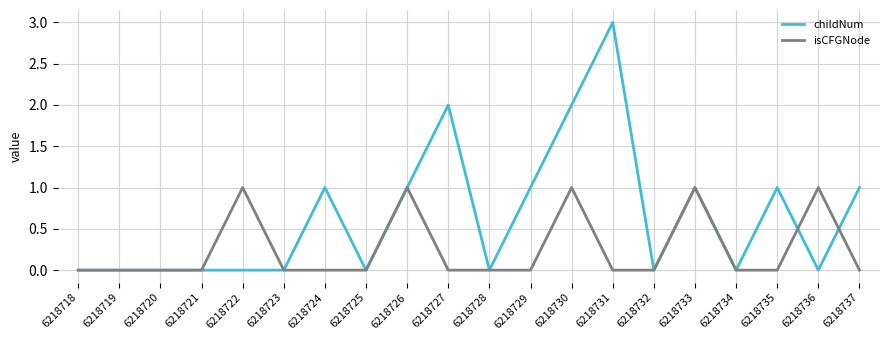

What is the greatest value displayed?

3